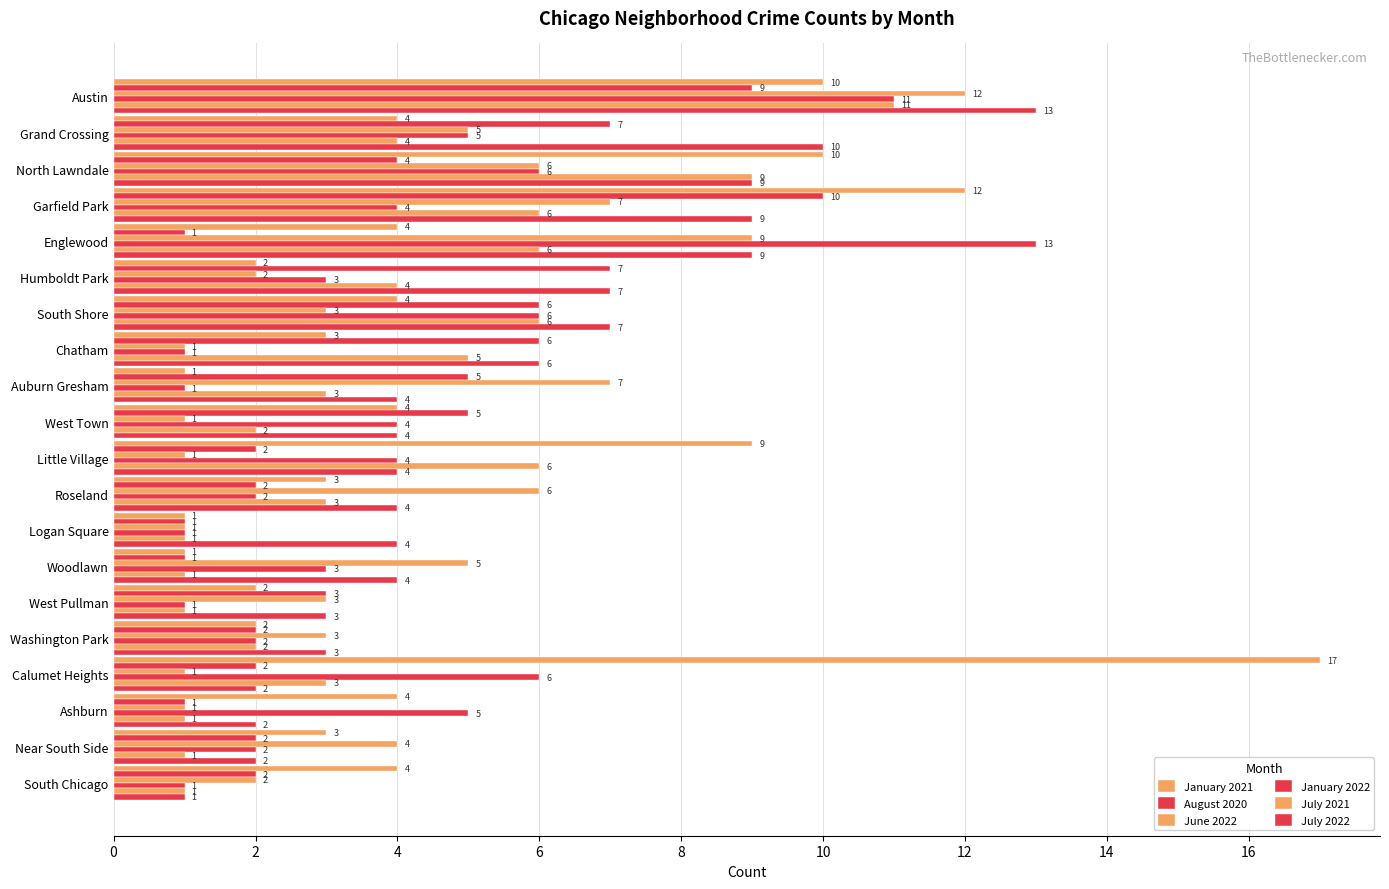

Rank the series by their maximum value, from highest to lowest.

January 2021, January 2022, July 2022, June 2022, July 2021, August 2020